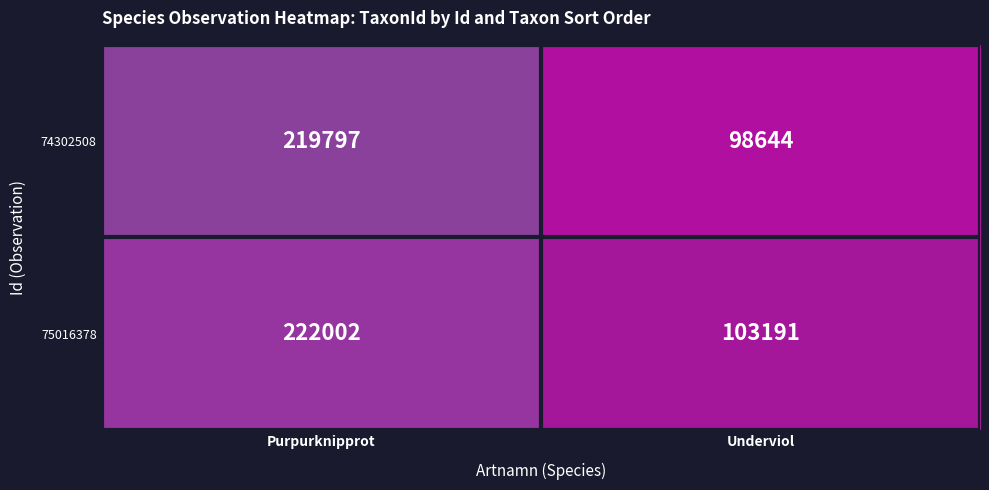

At which label is 75016378 closest to 162596?

Underviol